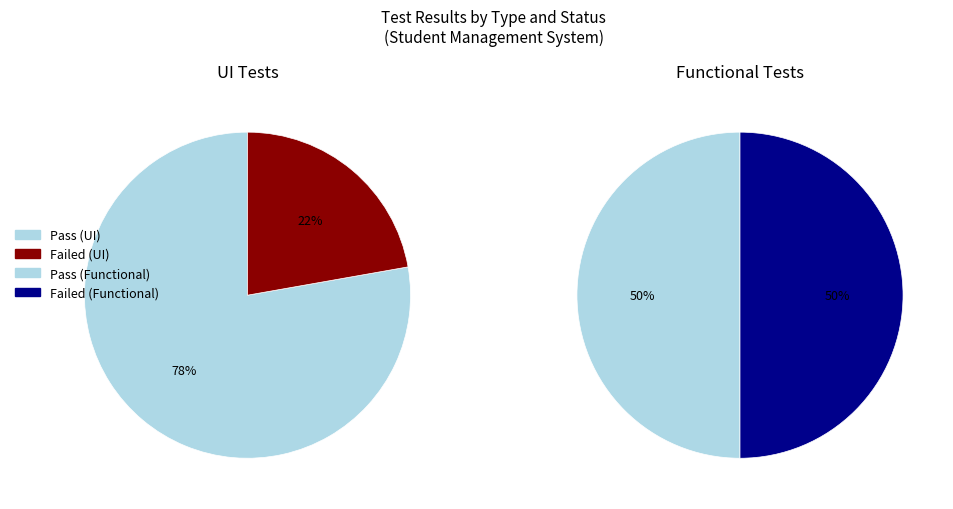

What is the majority slice?

Pass